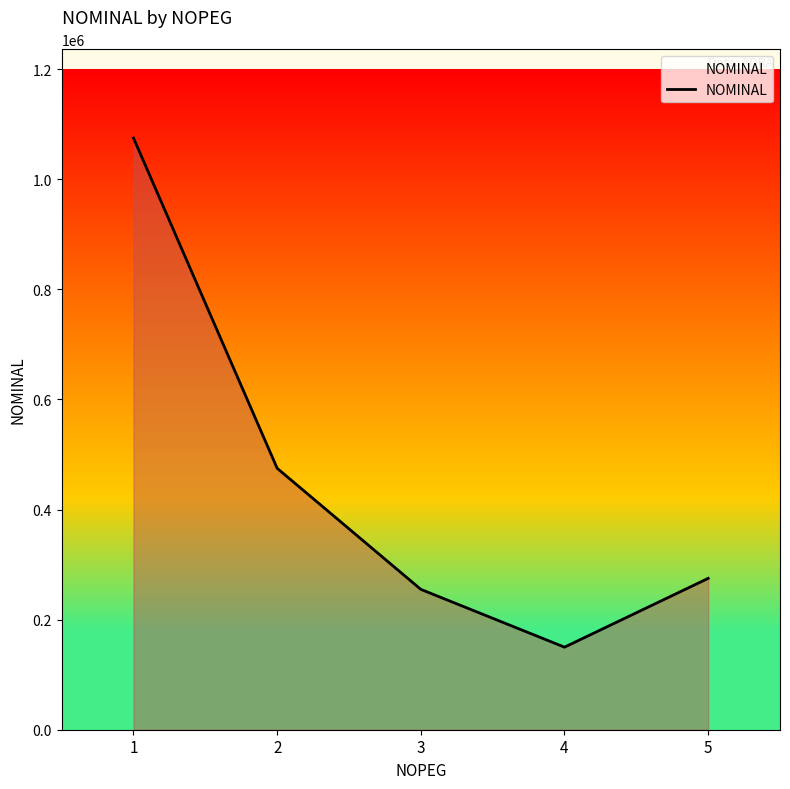

What is the difference between the second highest and minimum values?

325000